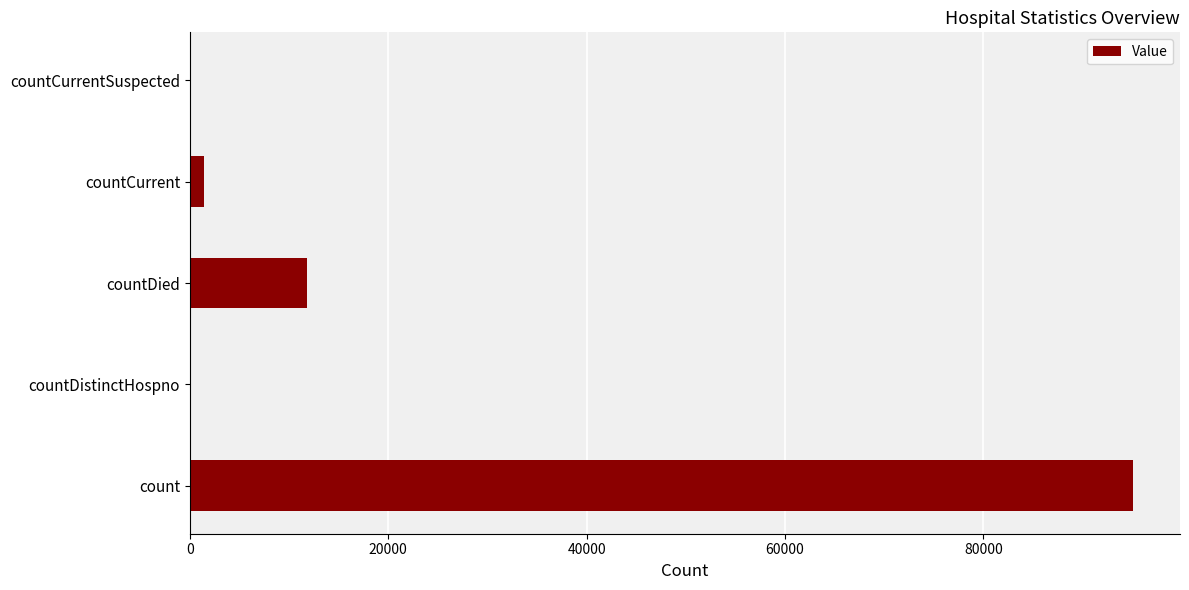

How many categories are shown in the chart?

5